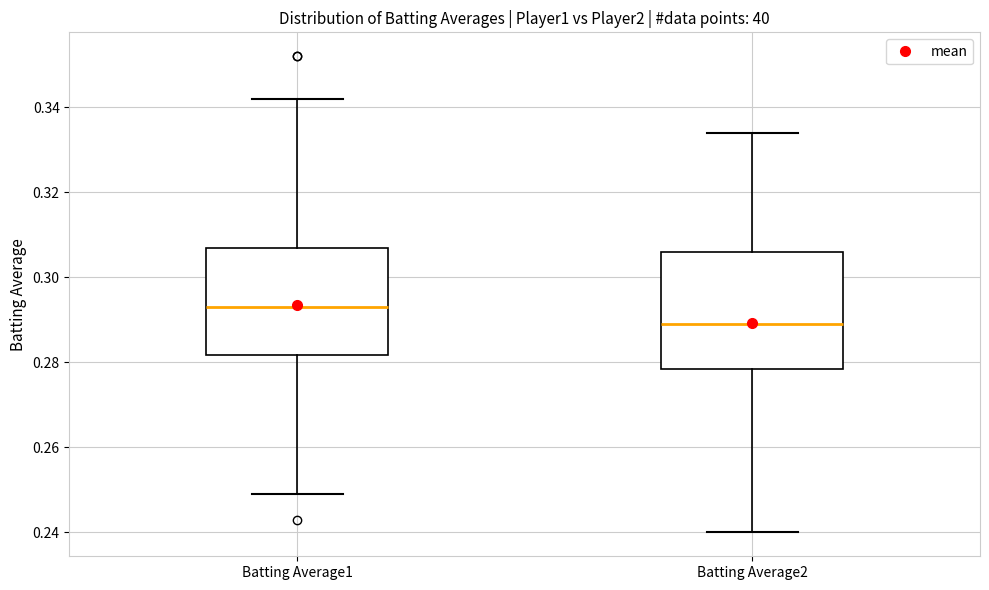

Which box has the highest median line?

Batting Average1